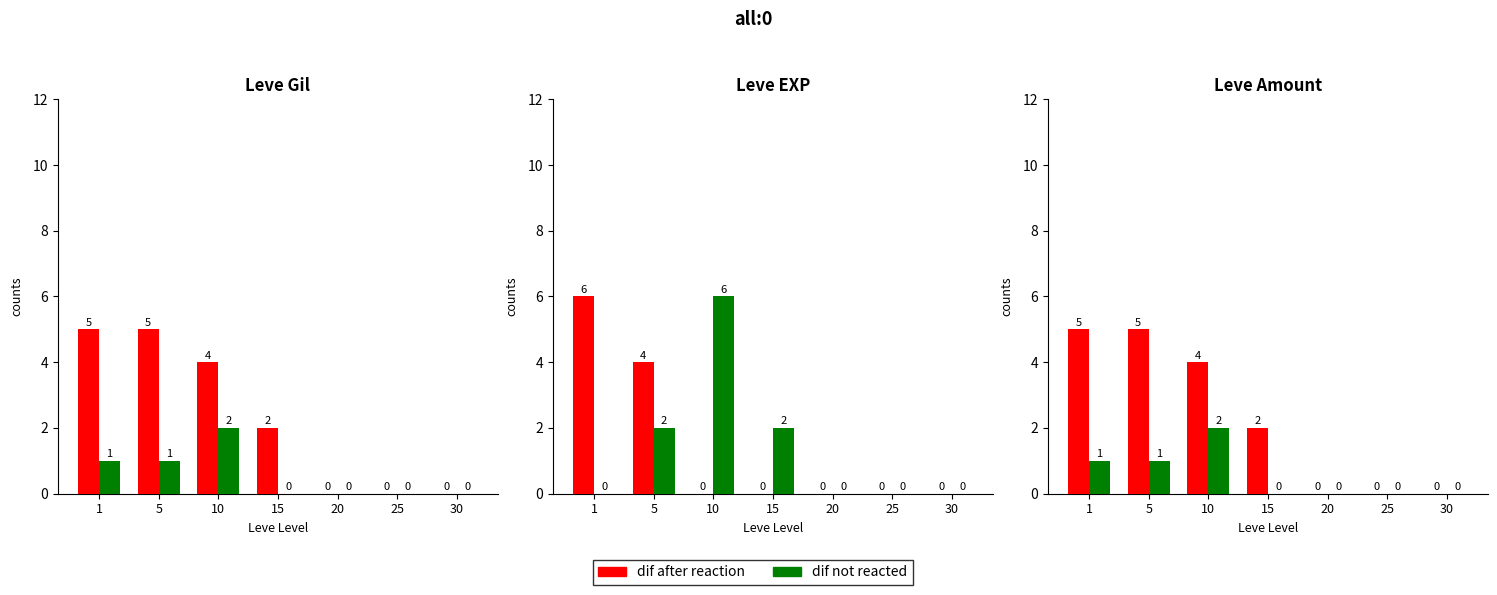

Is the value of dif not reacted at 30 greater than the value of dif after reaction at 5?

No